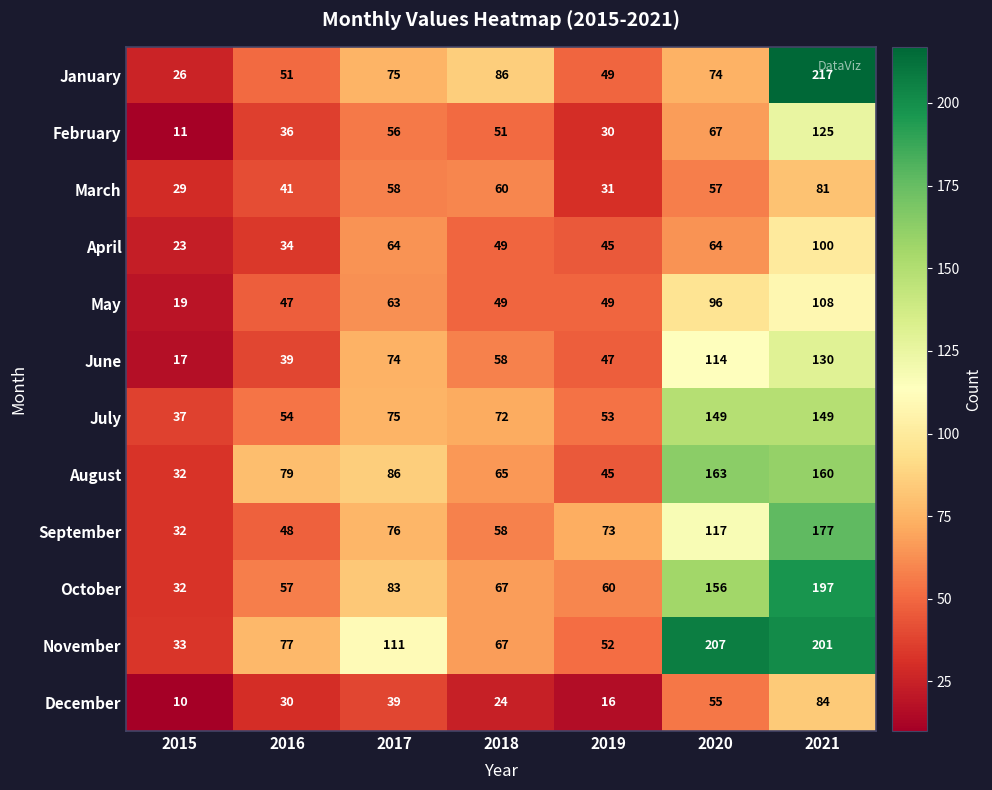

The value of January at 2015 is 16. True or false?

False